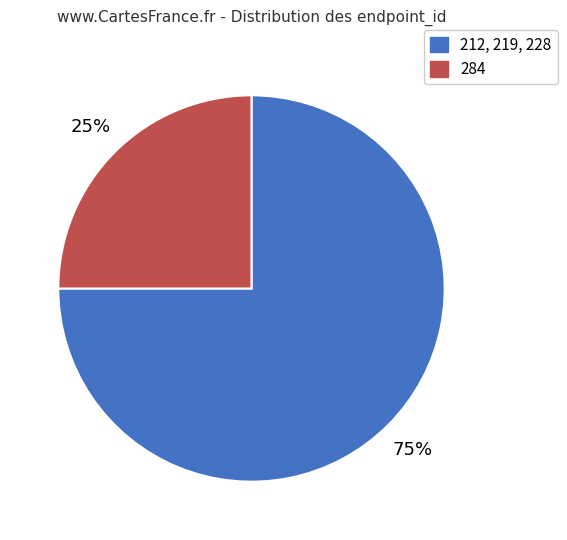

To the nearest percent, what is the average slice percentage?

50%